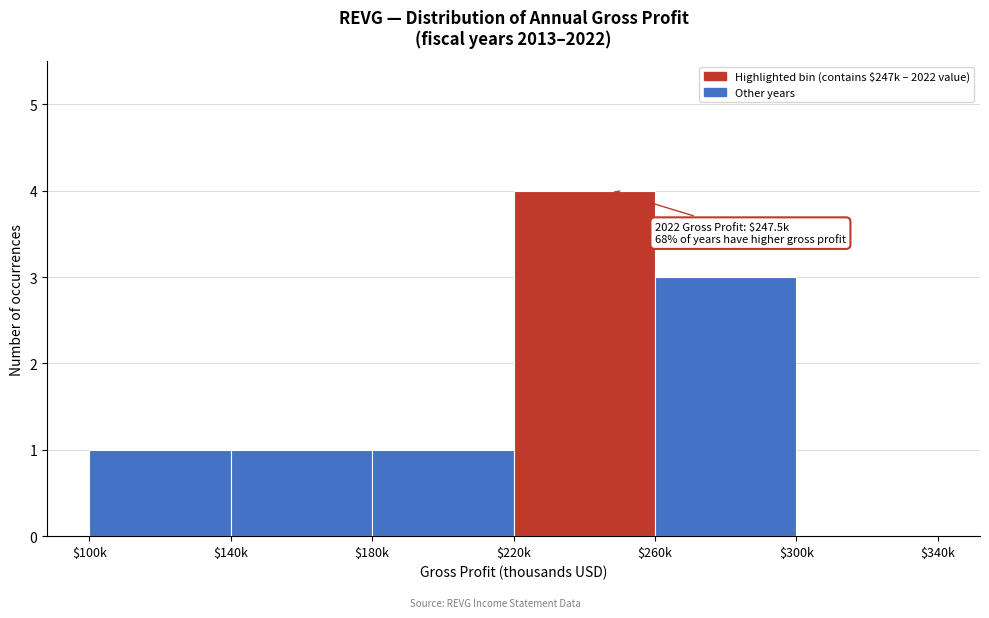

What is the greatest value displayed?

4